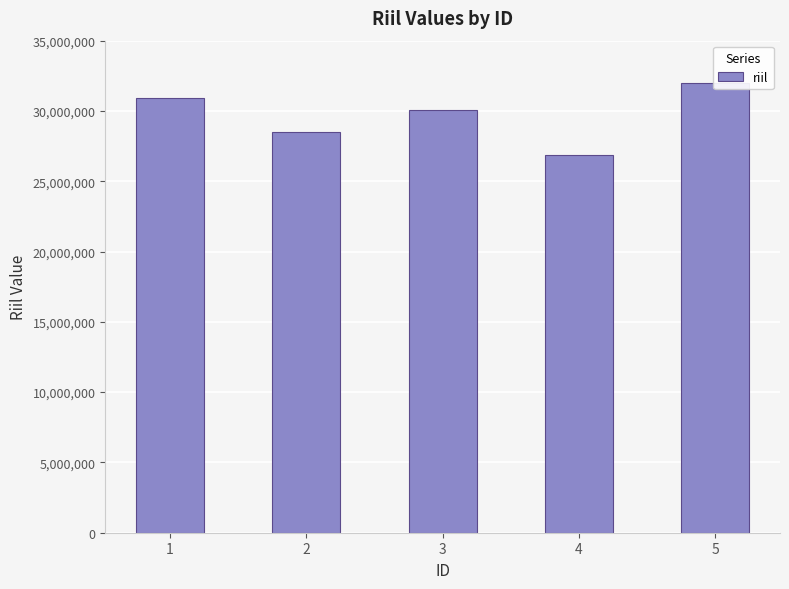

Is it true that the value at 2 is 7041952?

False